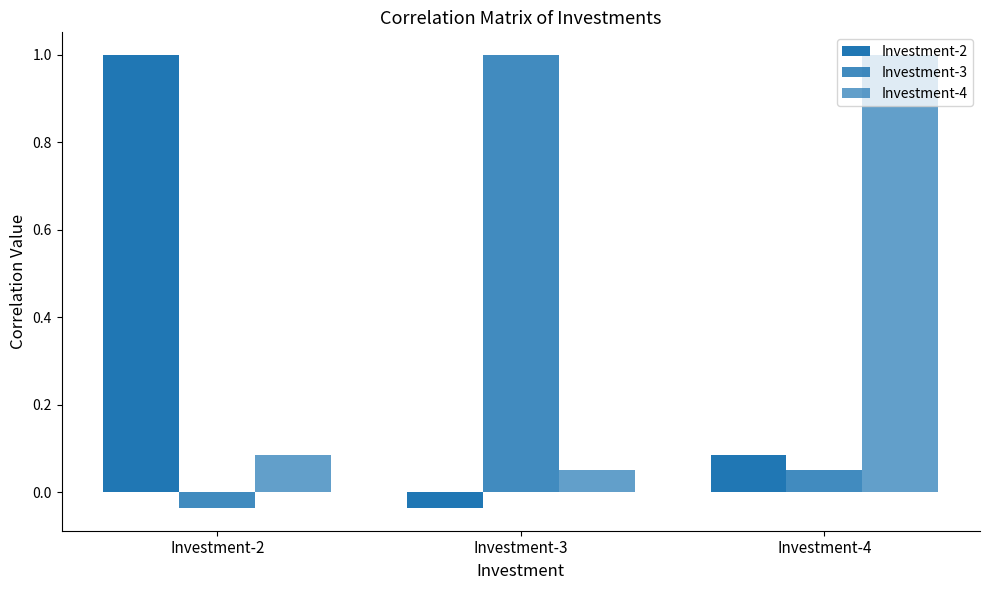

Does the chart contain stacked bars?

No